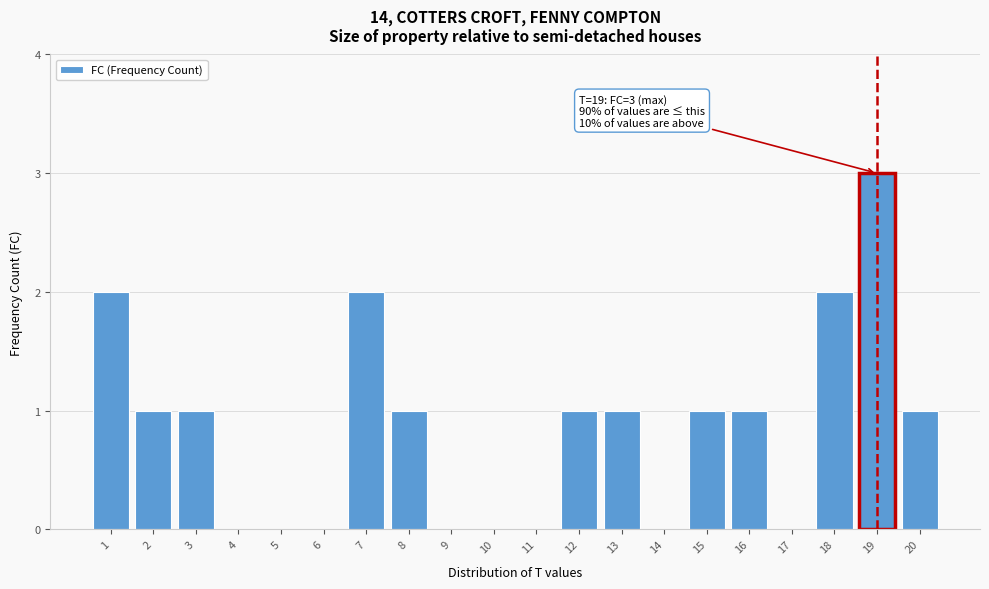

Reading left to right, list all the values displayed in this chart.

1=2	2=1	3=1	4=0	5=0	6=0	7=2	8=1	9=0	10=0	11=0	12=1	13=1	14=0	15=1	16=1	17=0	18=2	19=3	20=1